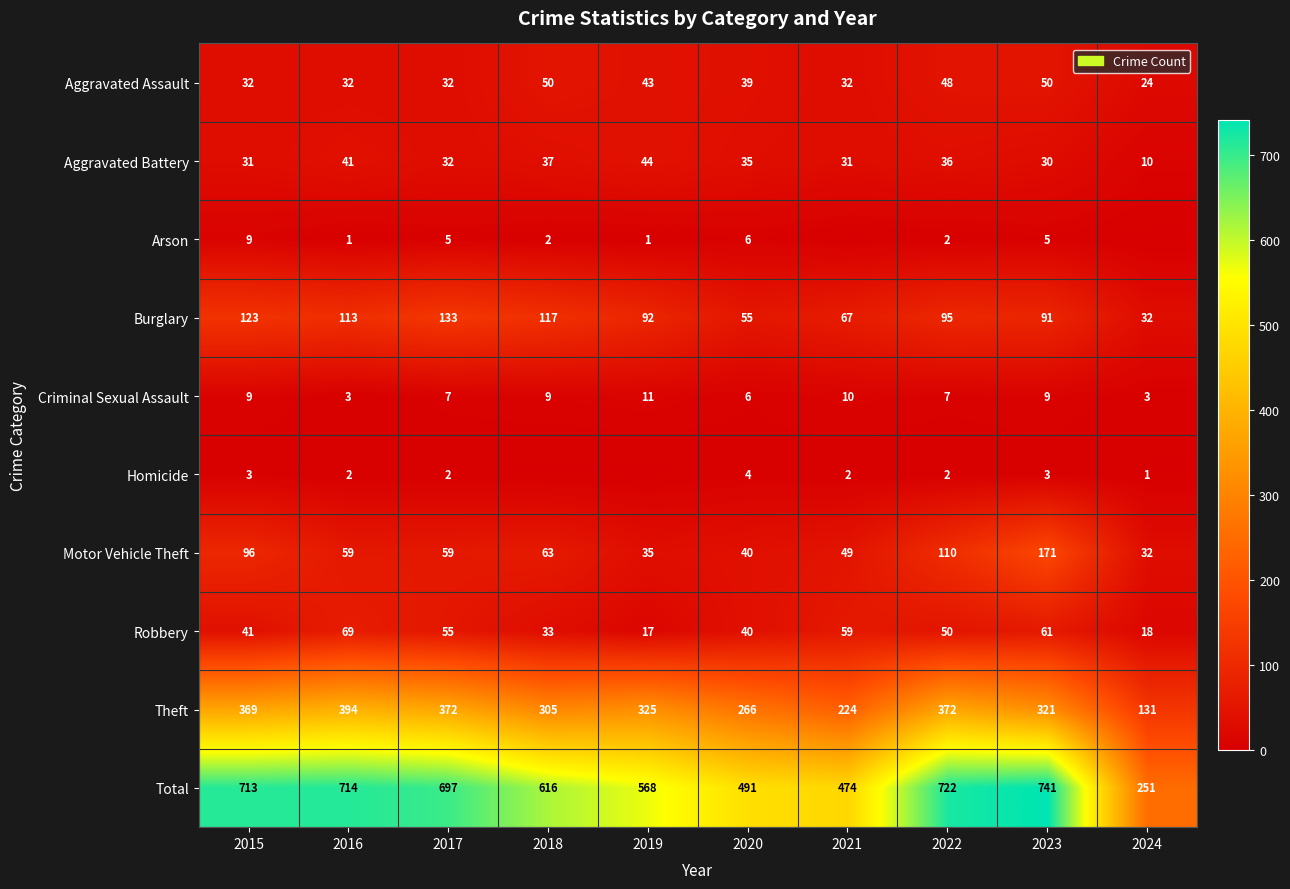

Read the Motor Vehicle Theft value at 2017, to the nearest 10.

60